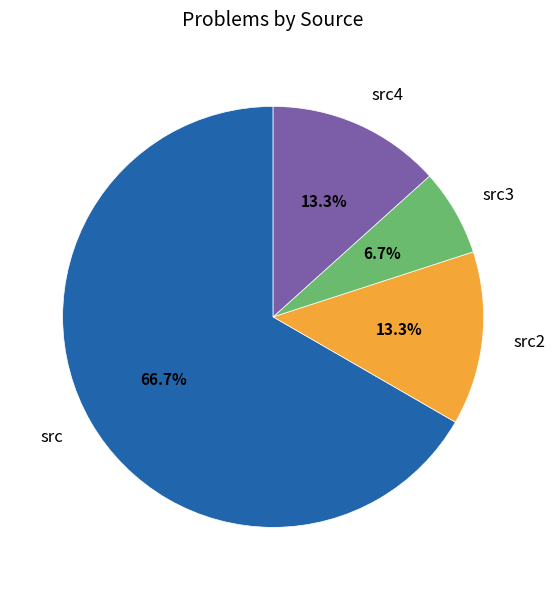

What percentage is NOT represented by src3?

93.3%